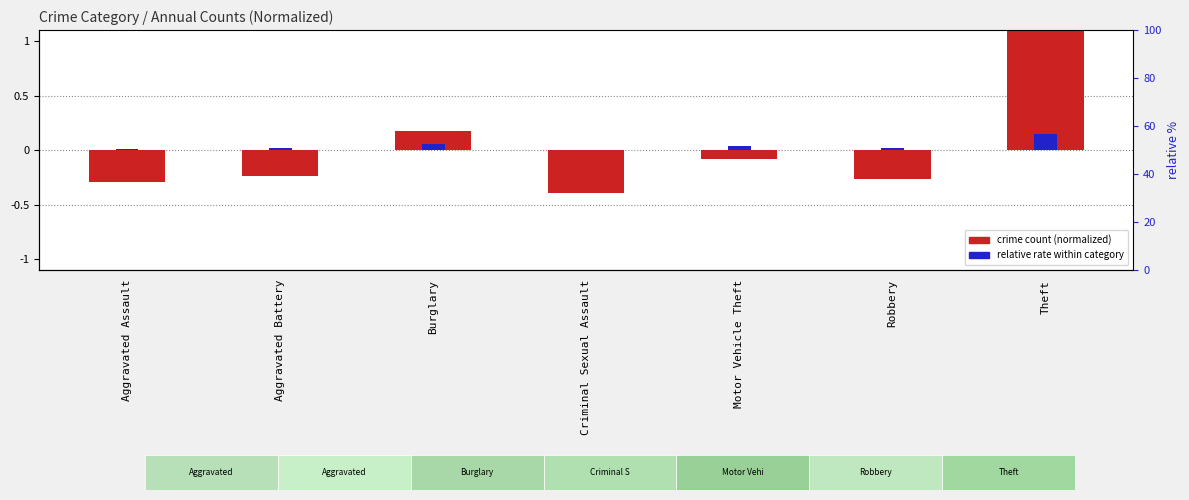

What is the difference between the maximum and minimum values in the relative rate within category series?

0.1